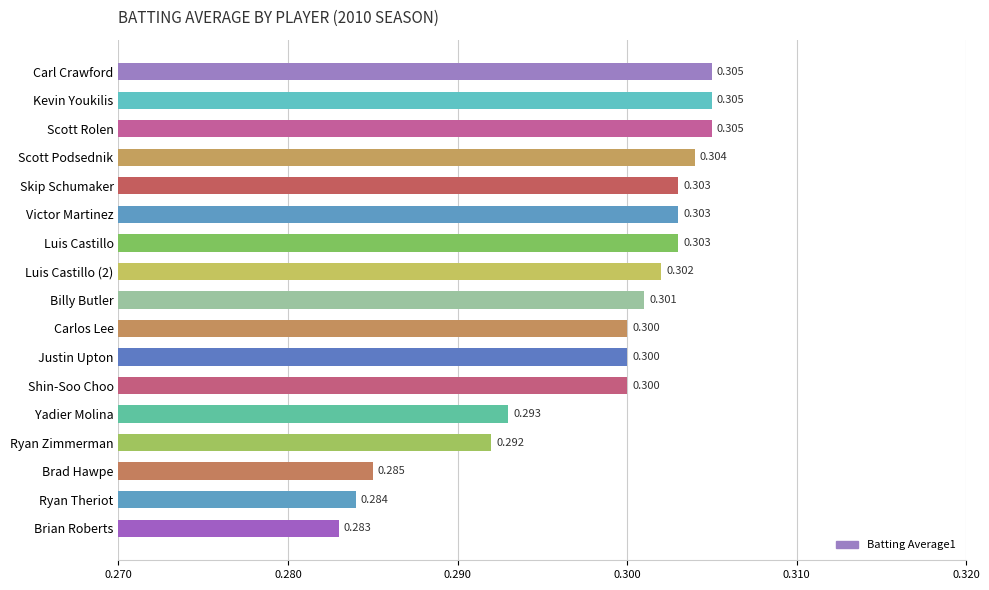

What is the label of the 1st bar from the top?

Carl Crawford